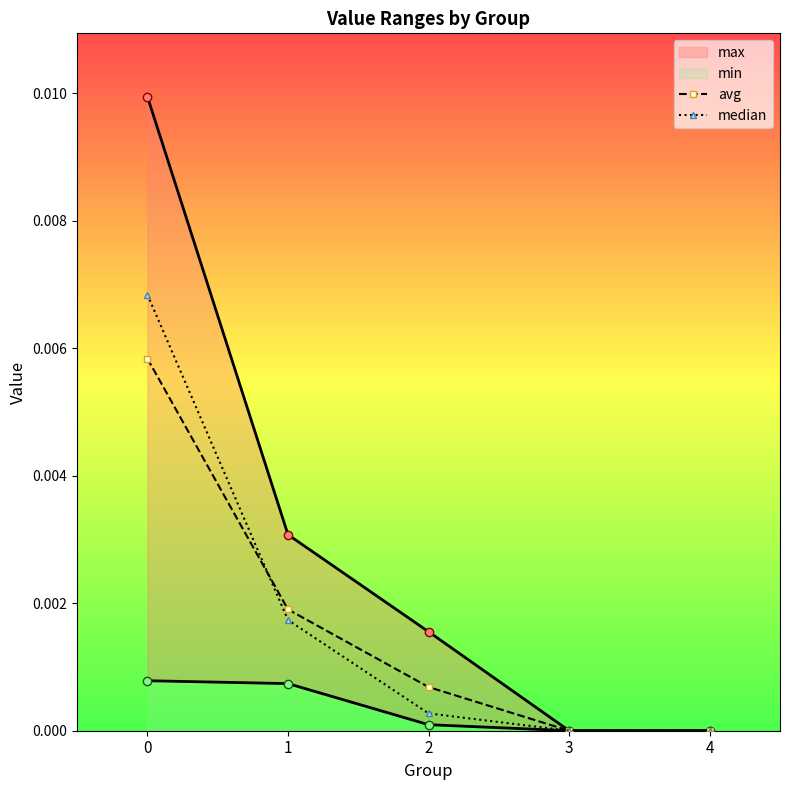

True or false: median and max intersect in this chart.

False